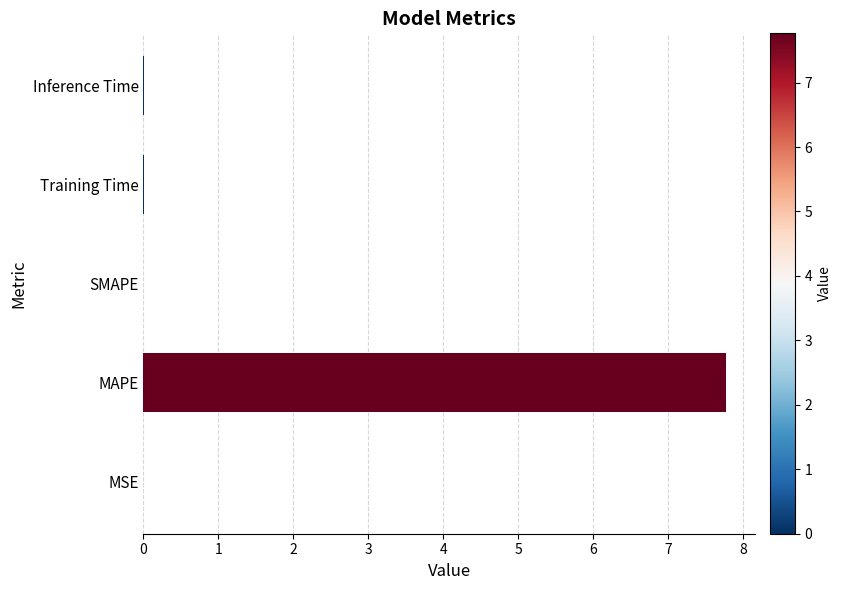

The value at Training Time is 0.0. True or false?

True